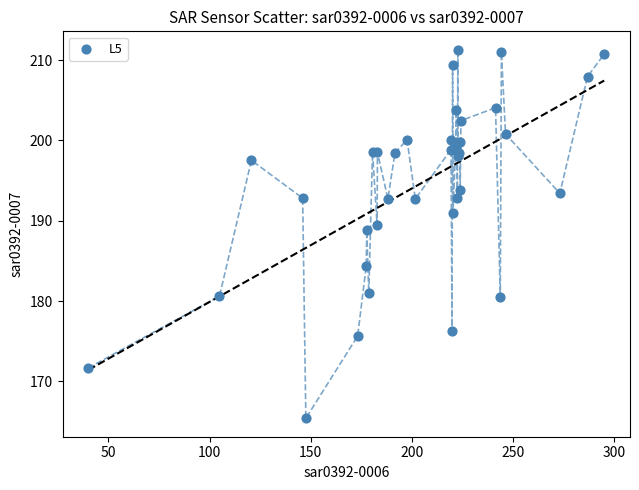

What Y value in the scatter plot is closest to 188?

188.8